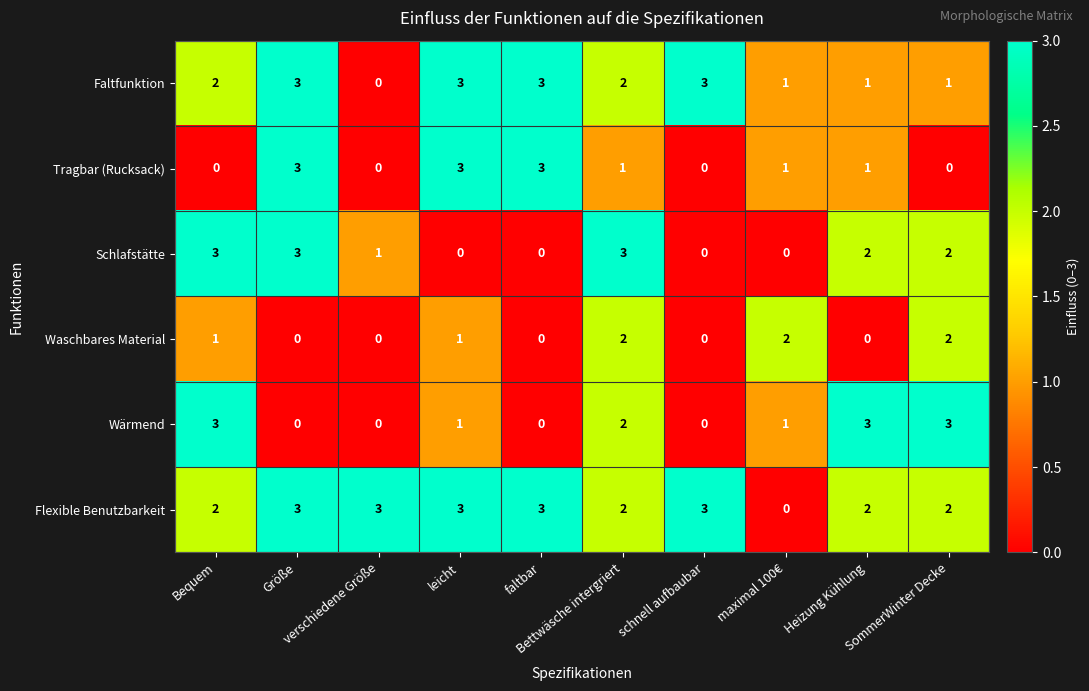

Count the number of categories in the chart.

10